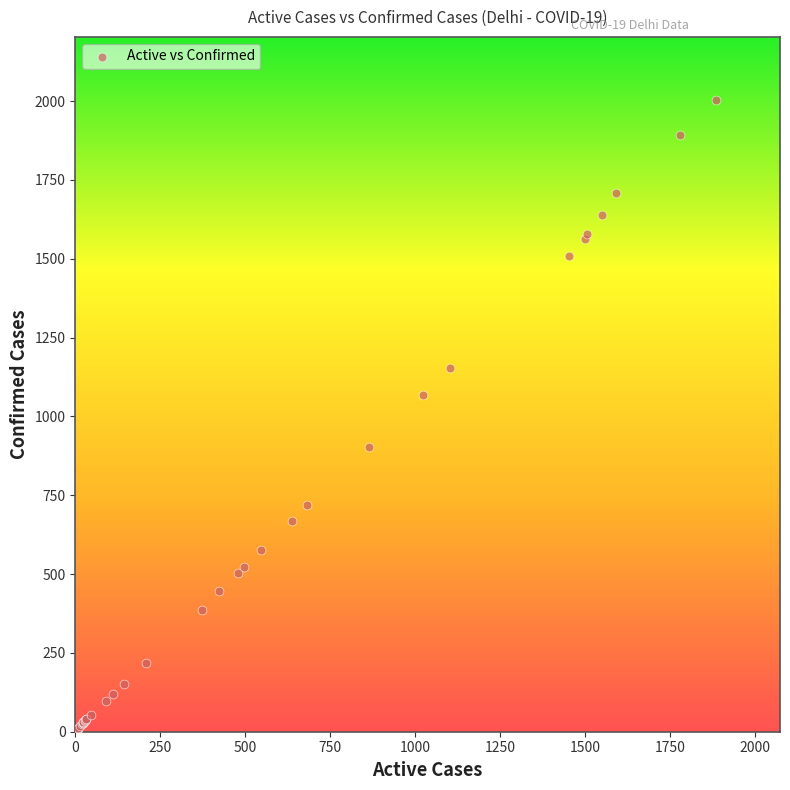

What Y value in the scatter plot is closest to 1004?

1069